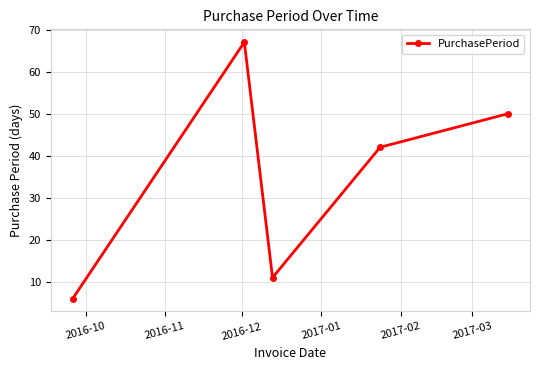

What is the value of the 1st point from the left?

6